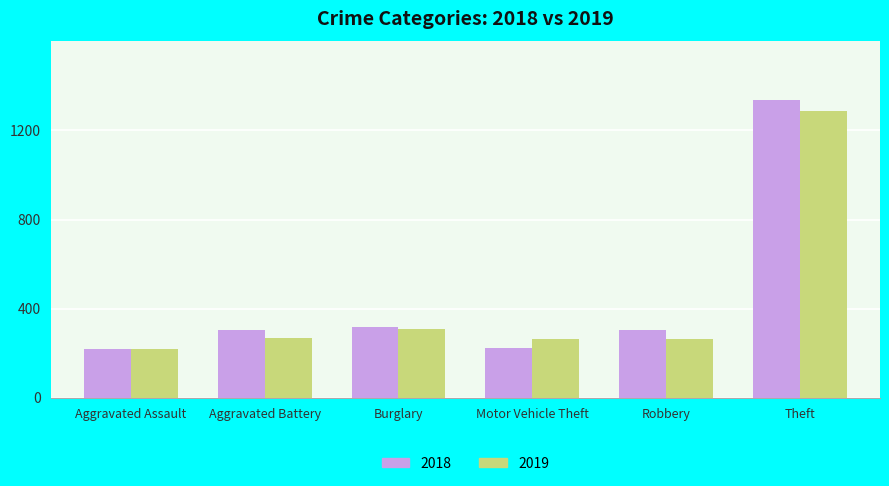

What is the difference between the highest and lowest values at Motor Vehicle Theft?

37